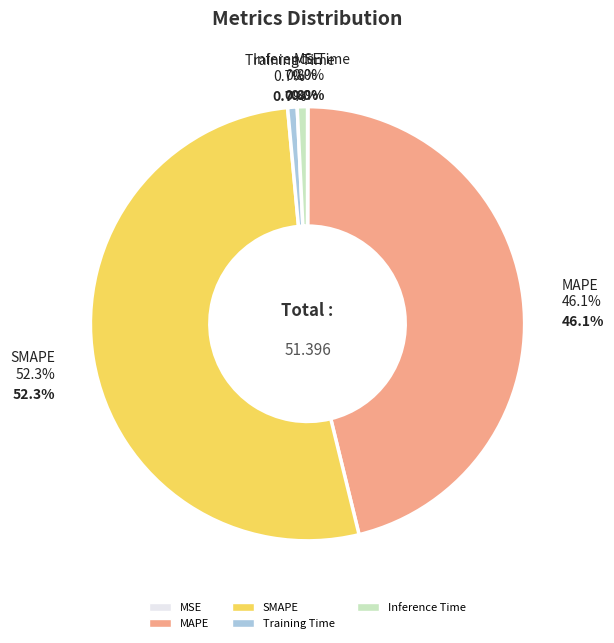

To the nearest percent, what is the difference between the largest and smallest slice percentages?

52%